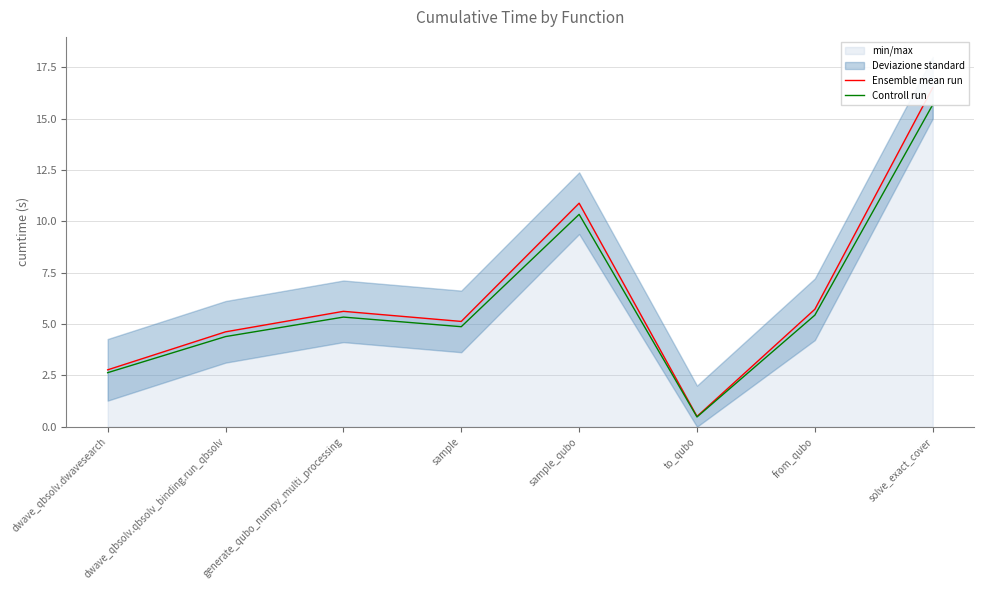

What is the label of the 8th point from the left?

solve_exact_cover